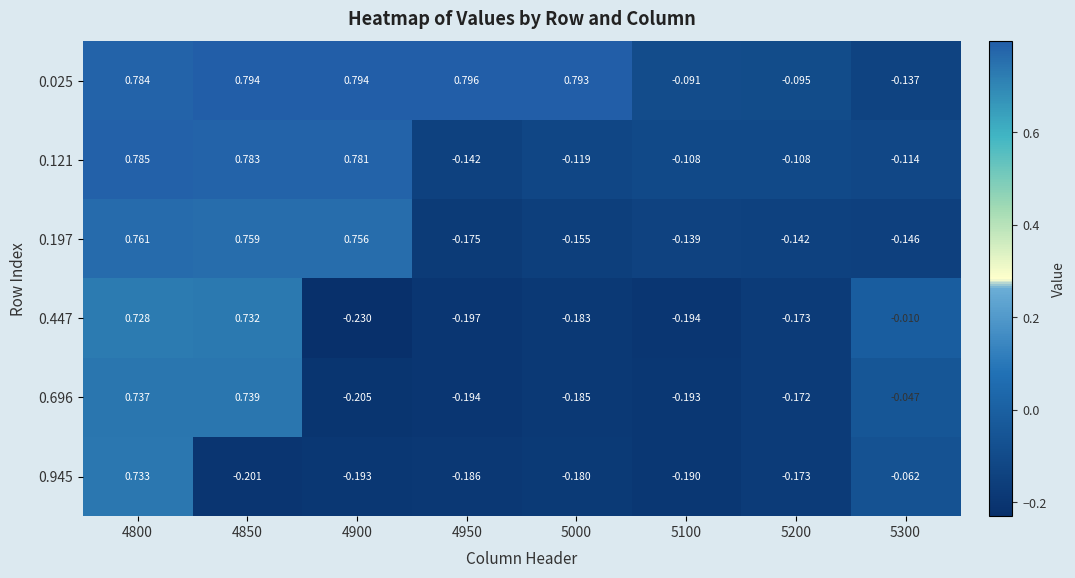

Which series has the largest range (max minus min)?

0.447